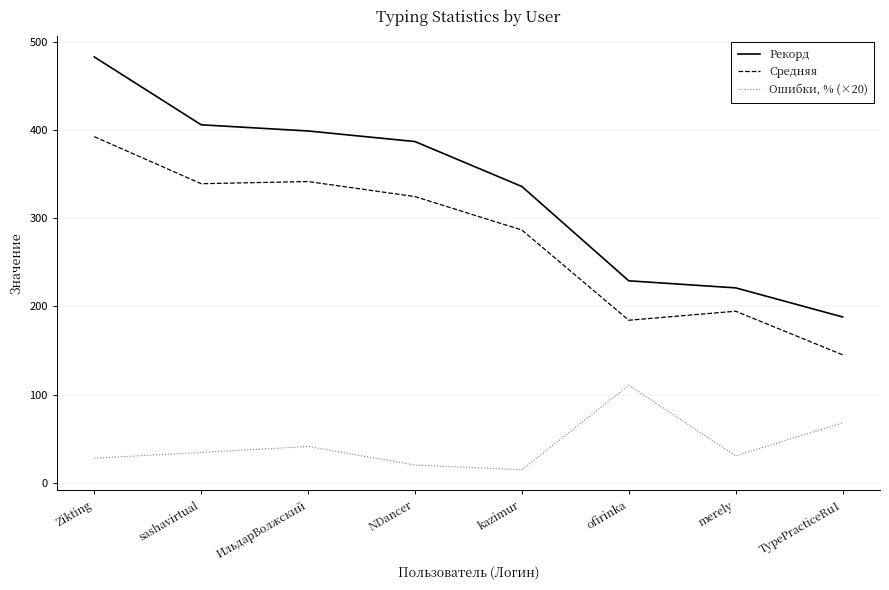

What value does the Средняя series have at Zikting?

392.6